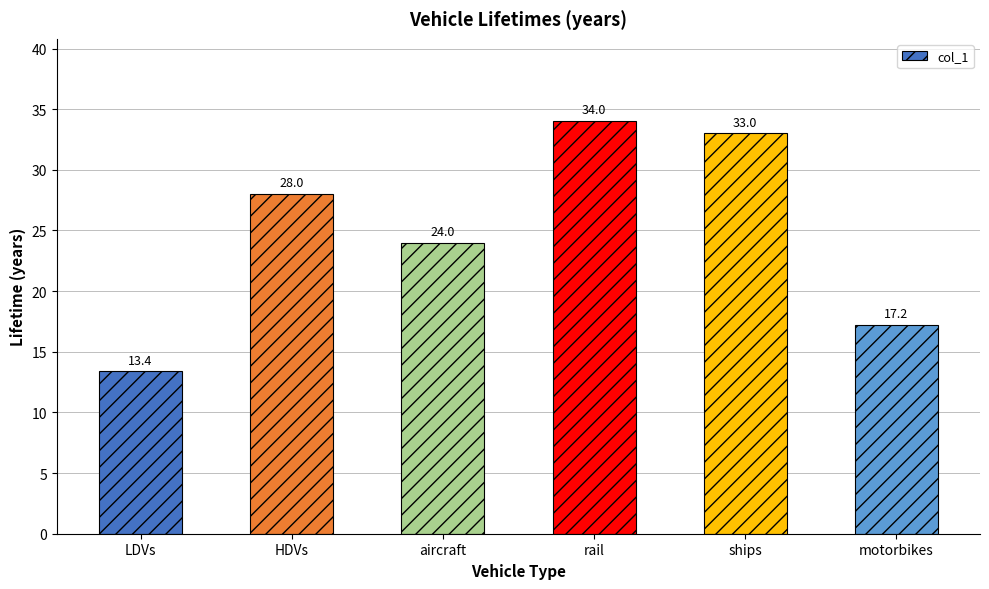

What value does the data have at ships?

33.0